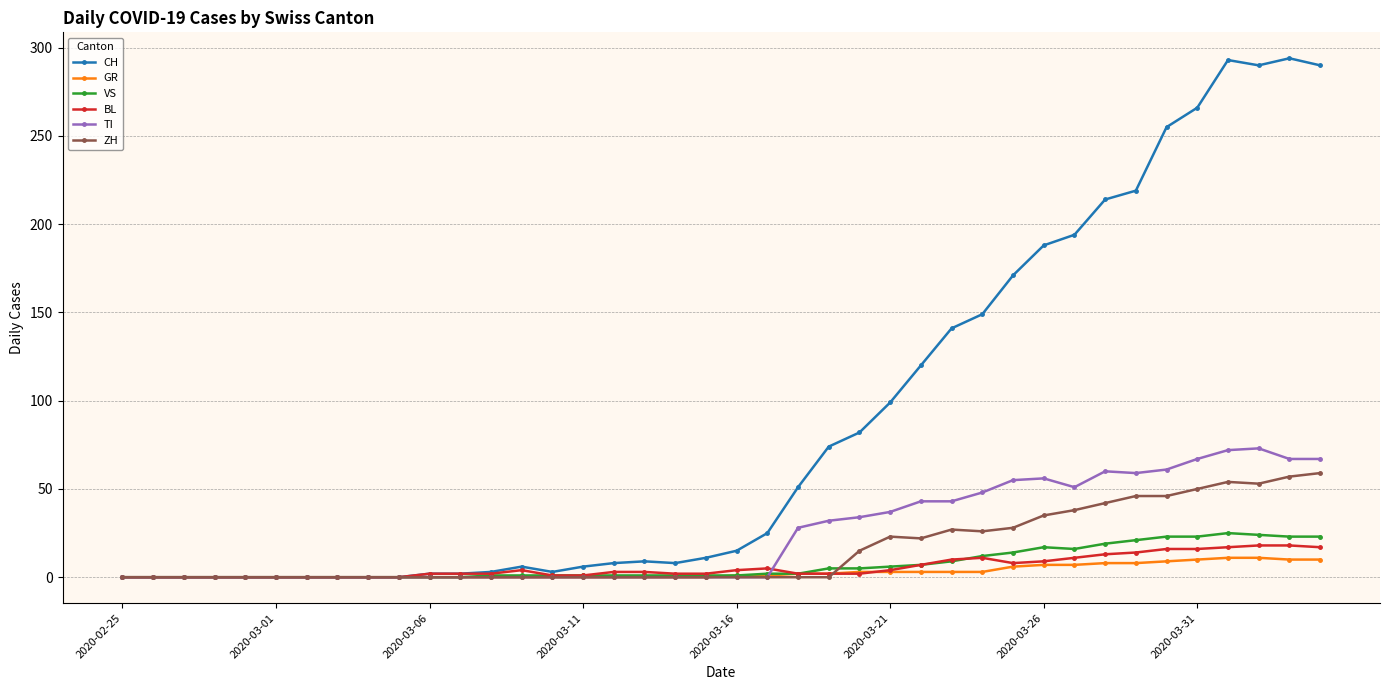

How many lines are shown in the chart?

6